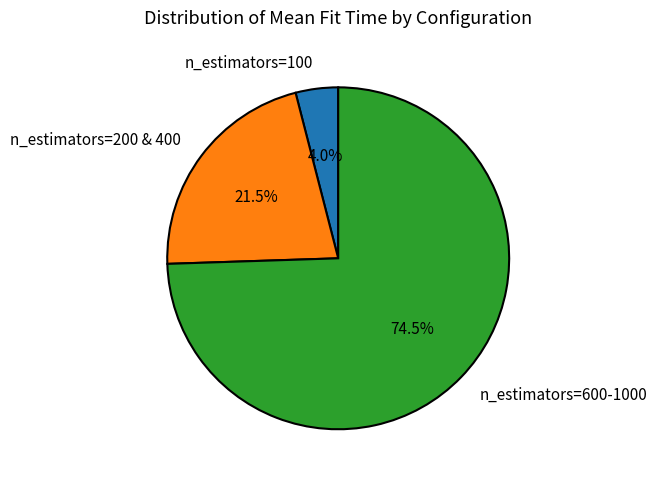

Count the number of slices in the pie.

3